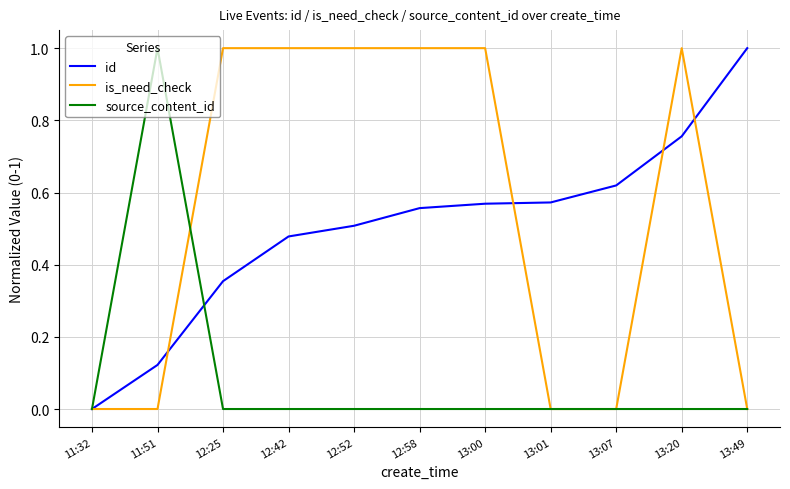

Is the value of id at 12:58 greater than the value of is_need_check at 12:58?

No